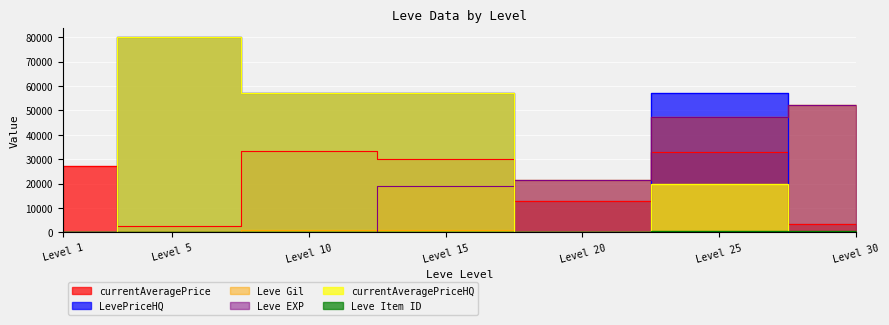

After their last crossing, which series has the higher values: LevePriceHQ or Leve Gil?

Leve Gil